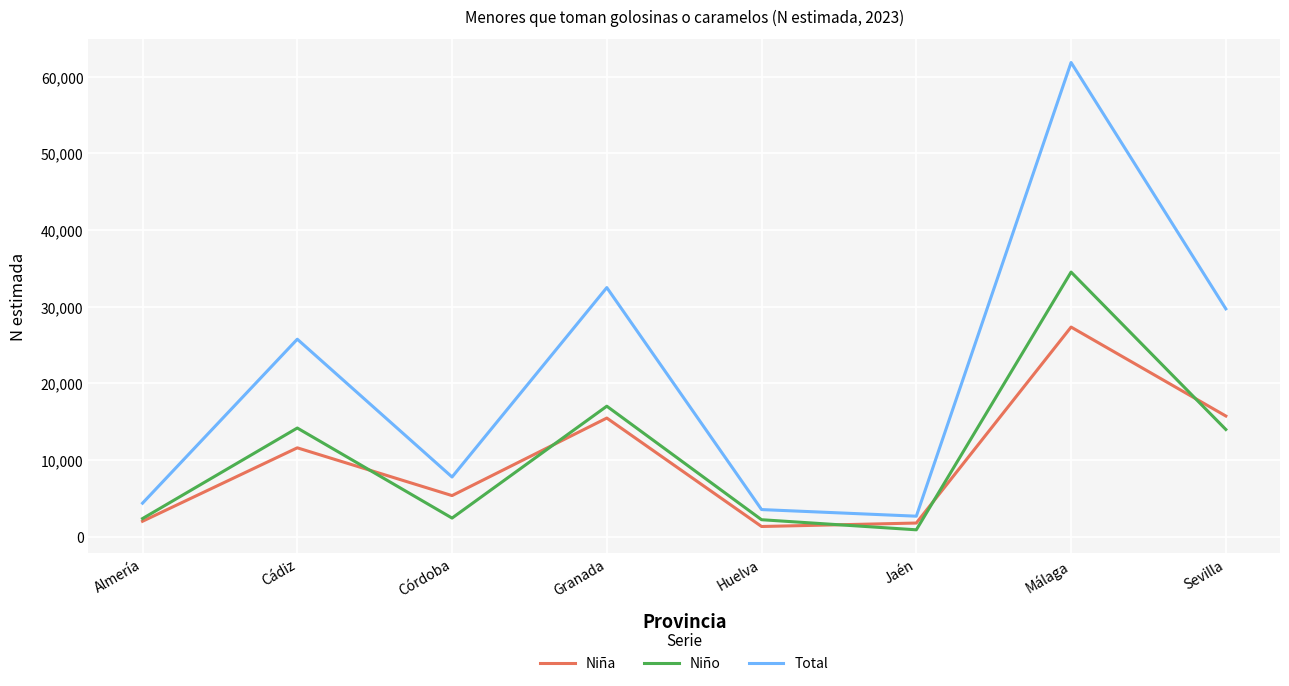

What is the average value of the Niño series?

10948